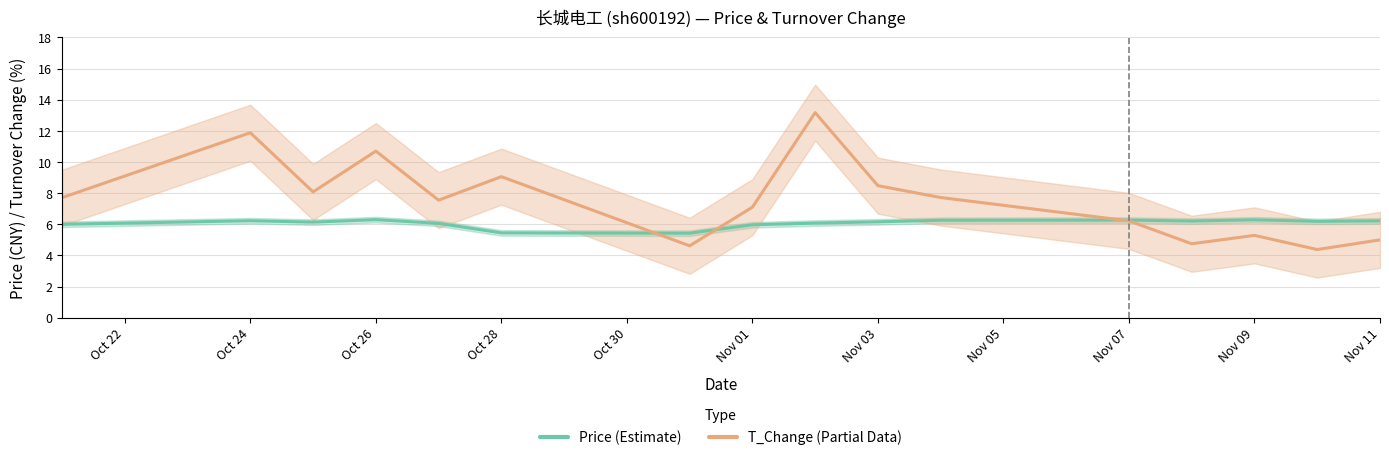

Reading left to right, extract all data points from this chart.

price: 6.0	6.2	6.1	6.3	6.1	5.5	5.4	6.0	6.1	6.2	6.3	6.3	6.2	6.3	6.2	6.2
t_change: 7.7	11.9	8.1	10.7	7.5	9.1	4.6	7.1	13.2	8.5	7.7	6.2	4.8	5.3	4.4	5.0